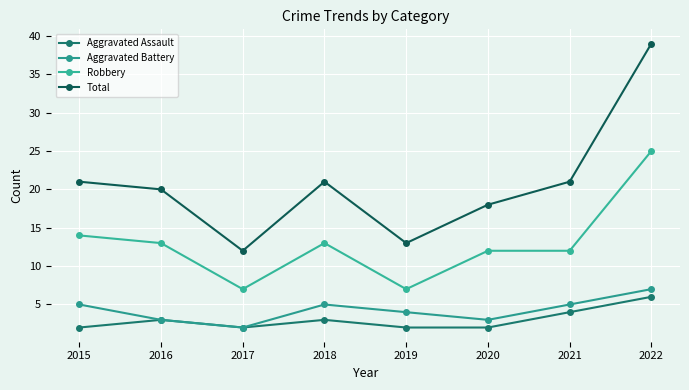

Is the value of Total at 2016 greater than the value of Aggravated Battery at 2017?

Yes